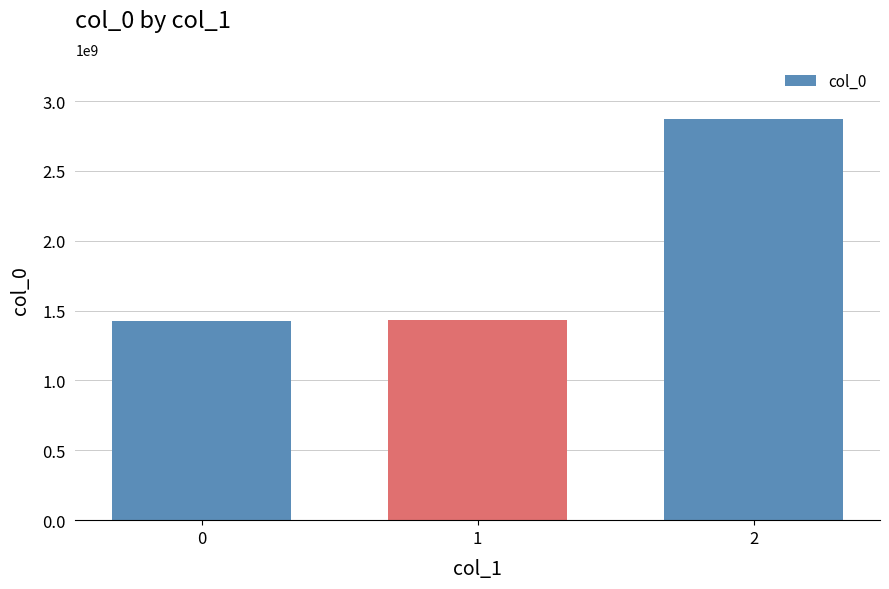

What is the change in value from 0 to 2?

+1446587220